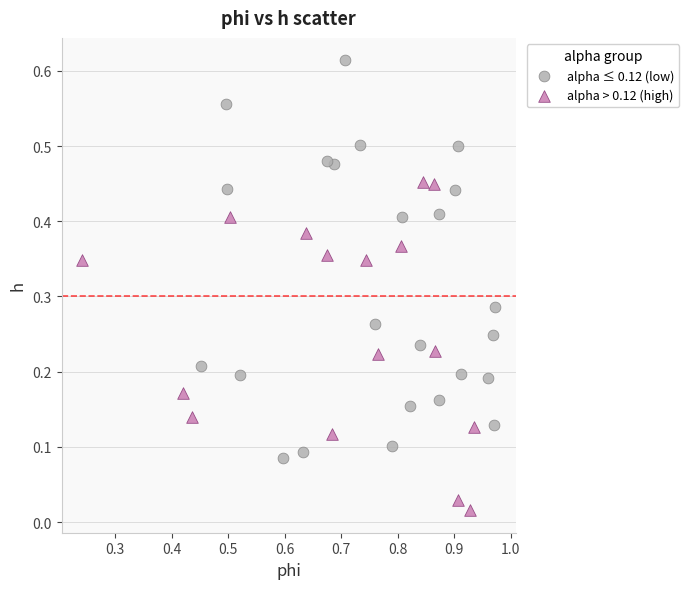

Which series contains the highest Y value?

alpha ≤ 0.12 (low)